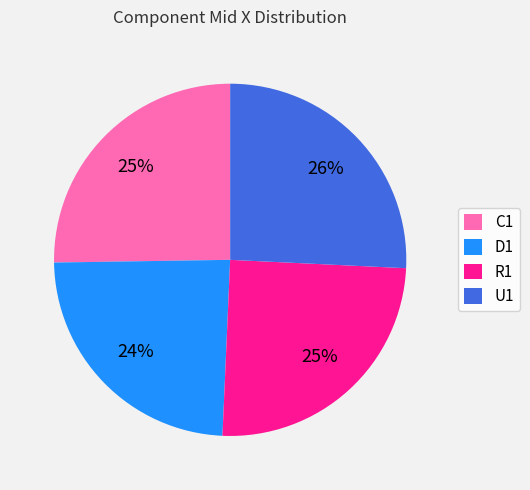

To the nearest percent, what is the difference between the largest and smallest slice percentages?

2%